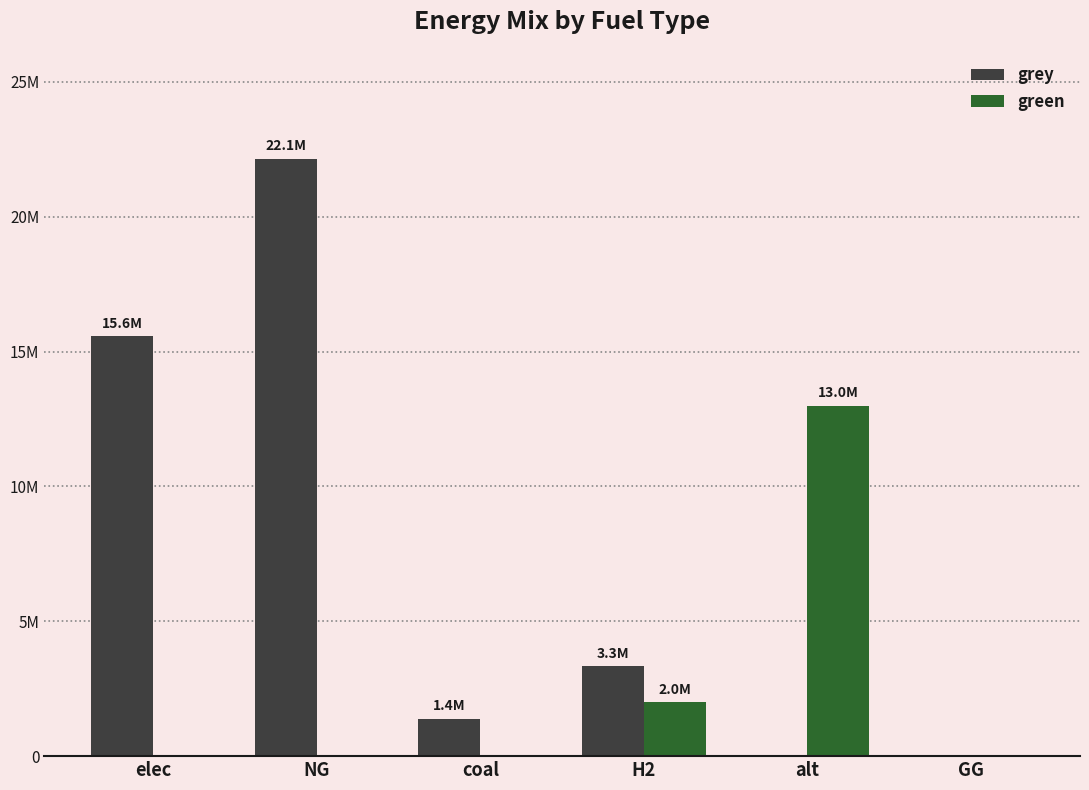

Reading left to right, transcribe all the data shown in this chart.

grey: elec=15568771.3	NG=22146522.0	coal=1390813.3	H2=3332268.5	alt=0.0	GG=0.0
green: elec=0.0	NG=0.0	coal=0.0	H2=2000000.0	alt=12996693.1	GG=0.0